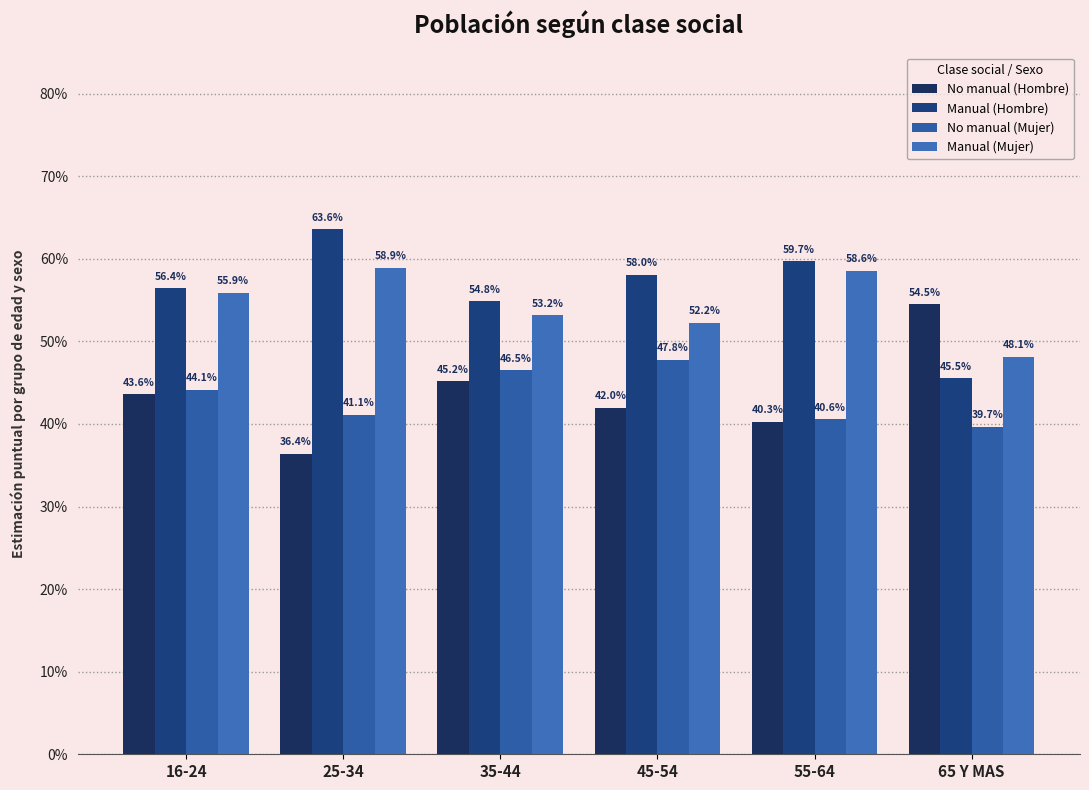

Are the bars horizontal?

No